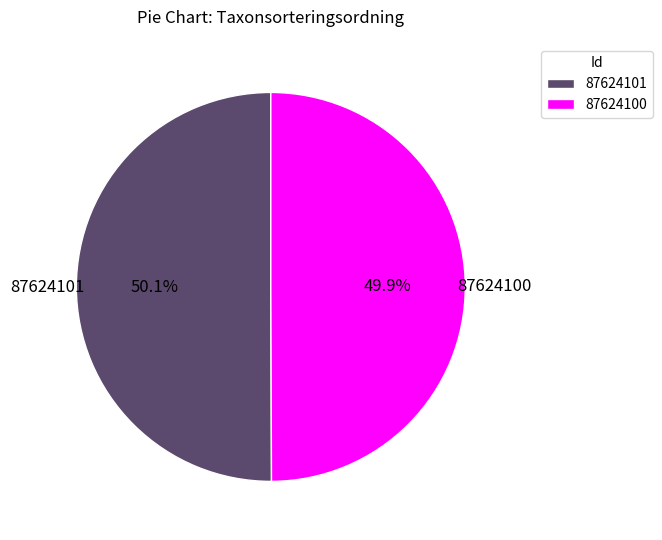

Is there any slice that represents more than half of the pie?

Yes